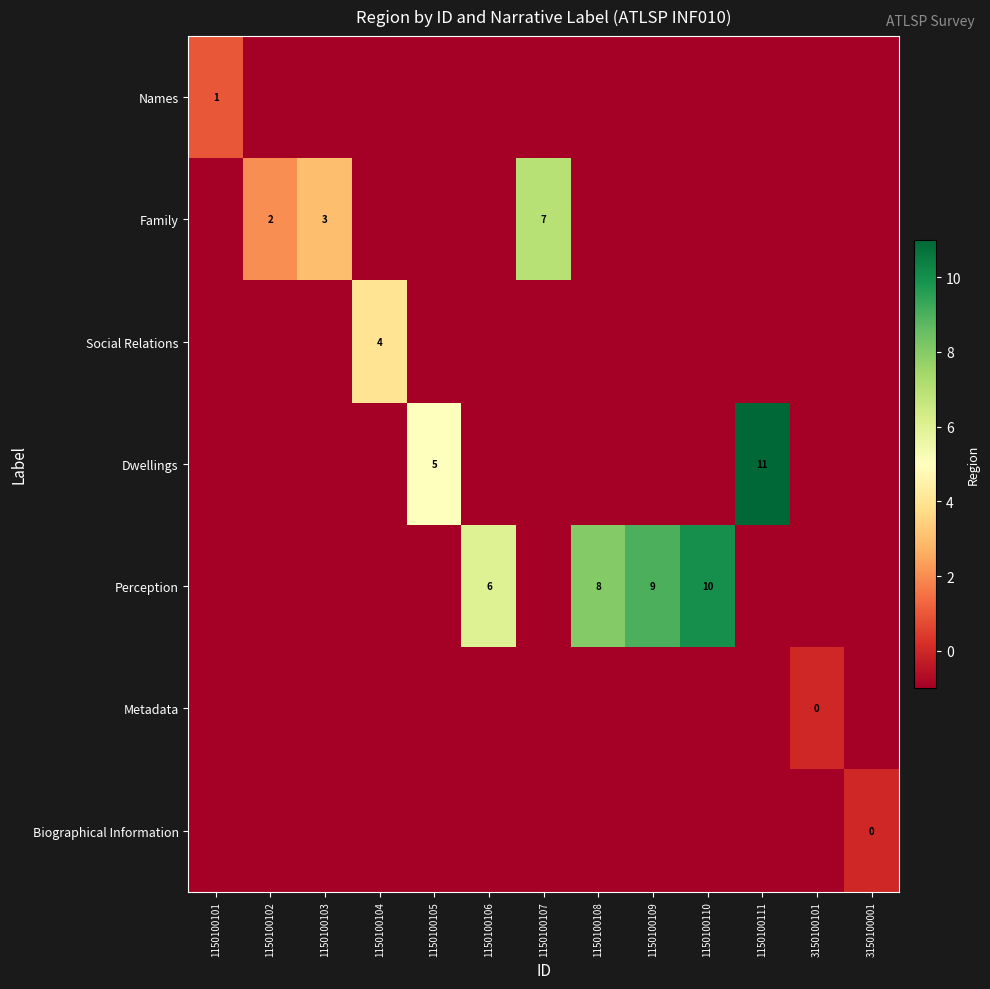

The Perception series shows 18 at 1150100110. True or false?

False